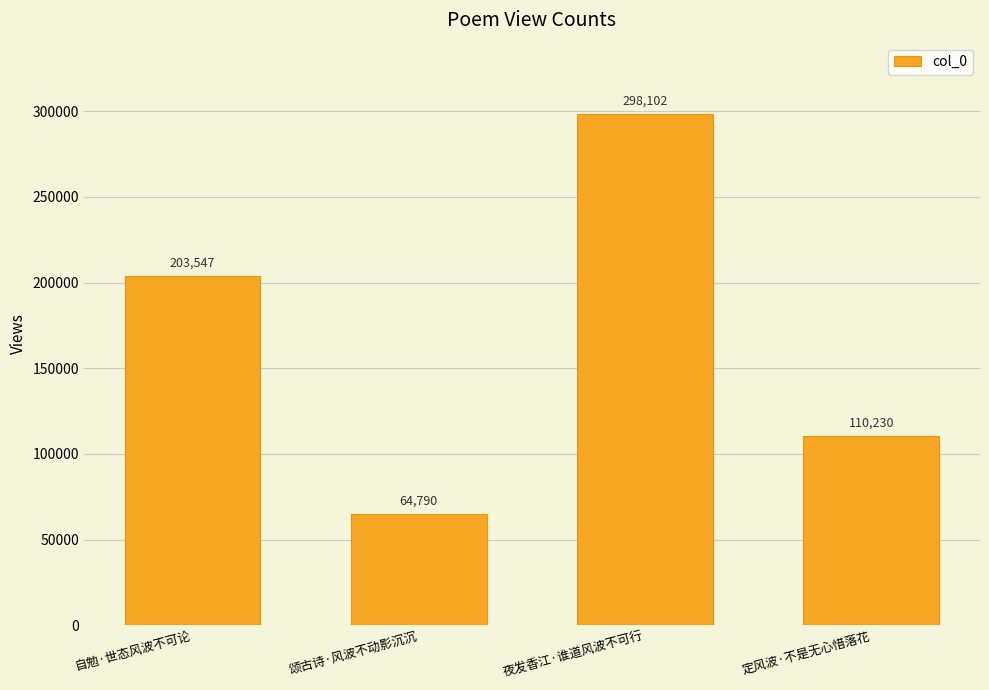

How many values are below 203547?

2